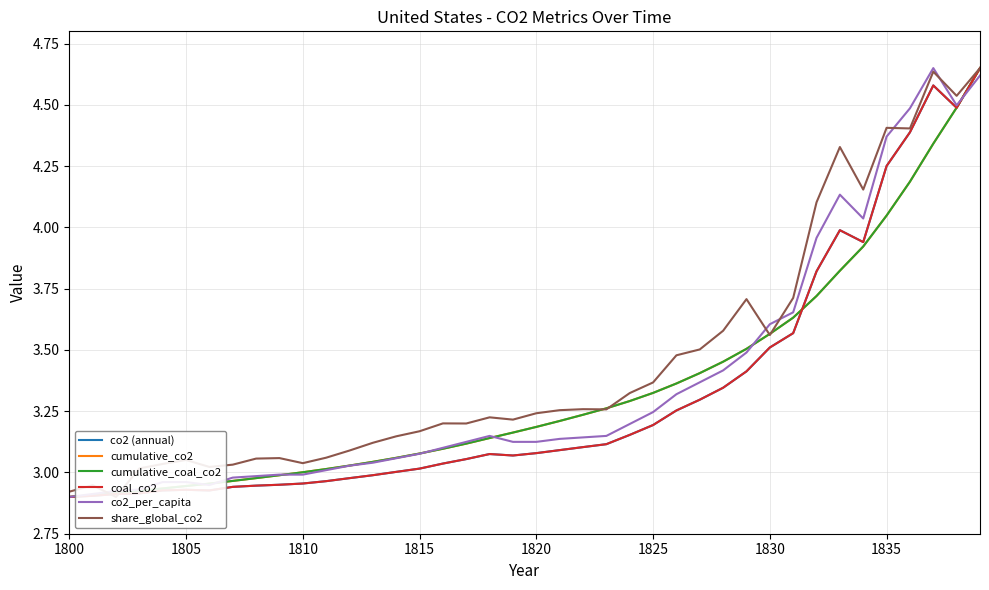

At 1810, list the series in order from largest to smallest.

share_global_co2, cumulative_co2, cumulative_coal_co2, co2_per_capita, co2 (annual), coal_co2